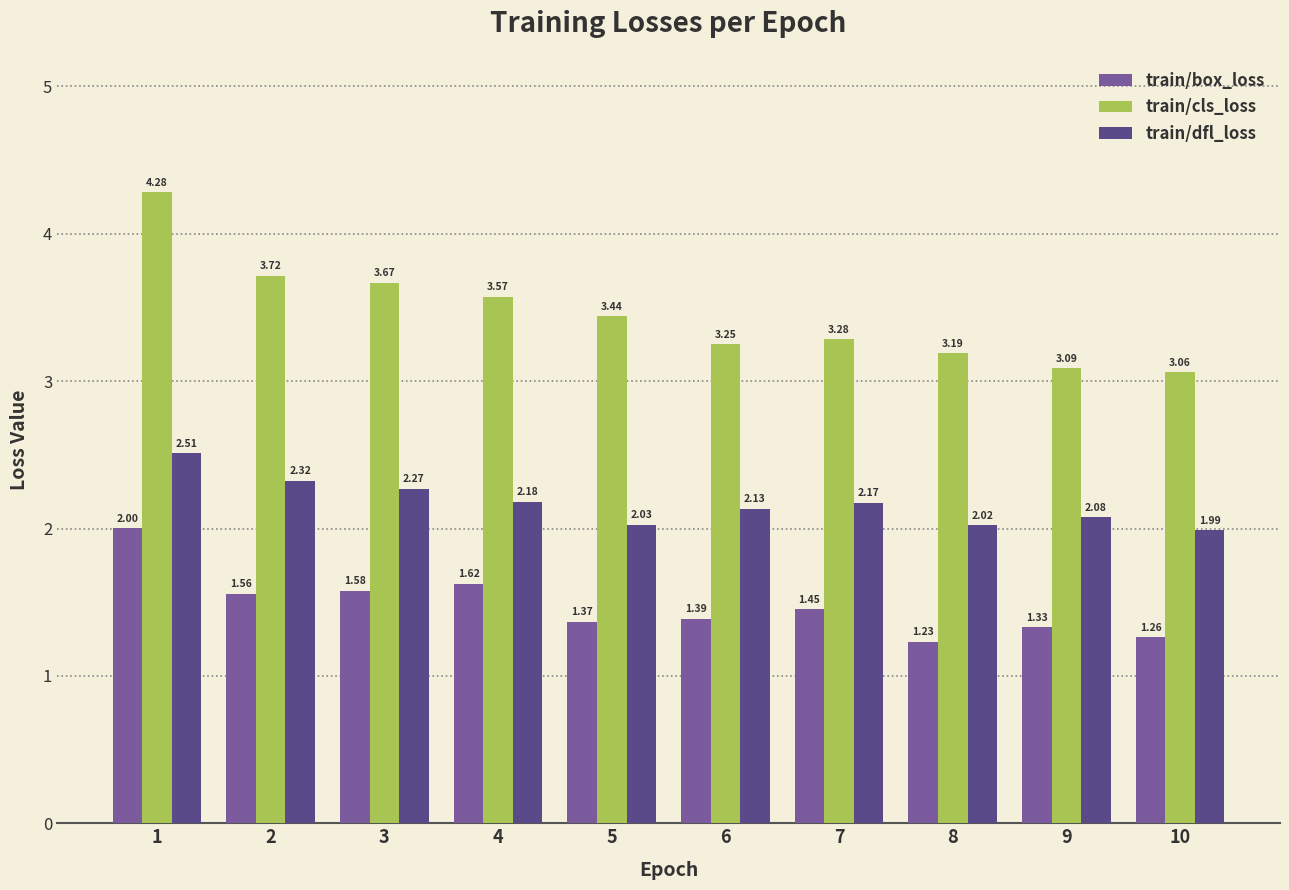

List the labels in order of train/dfl_loss value, largest first.

1, 2, 3, 4, 7, 6, 9, 5, 8, 10